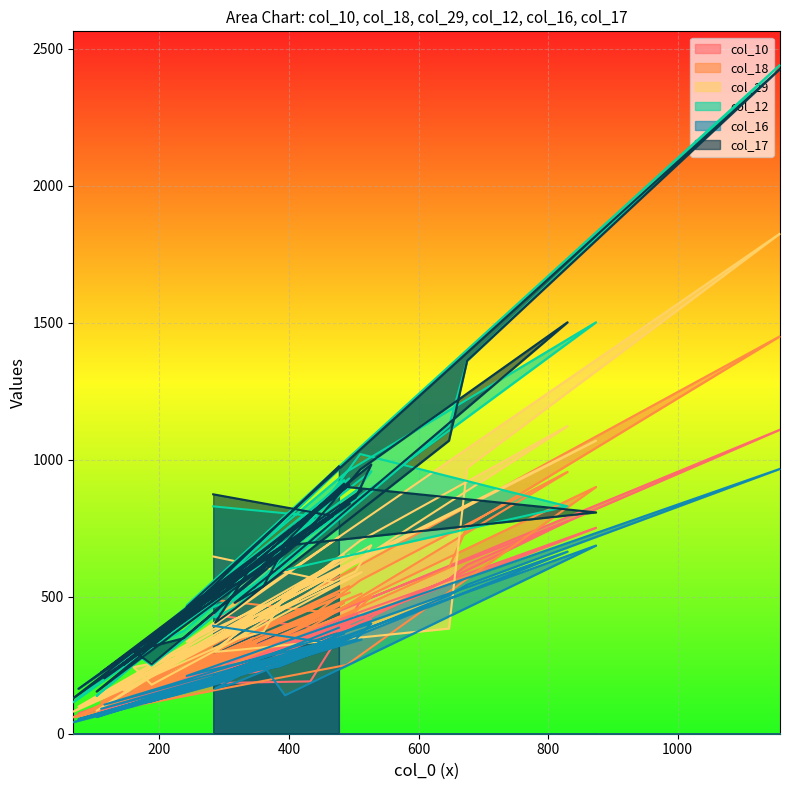

True or false: col_18 has more than 2 interior local peaks.

True